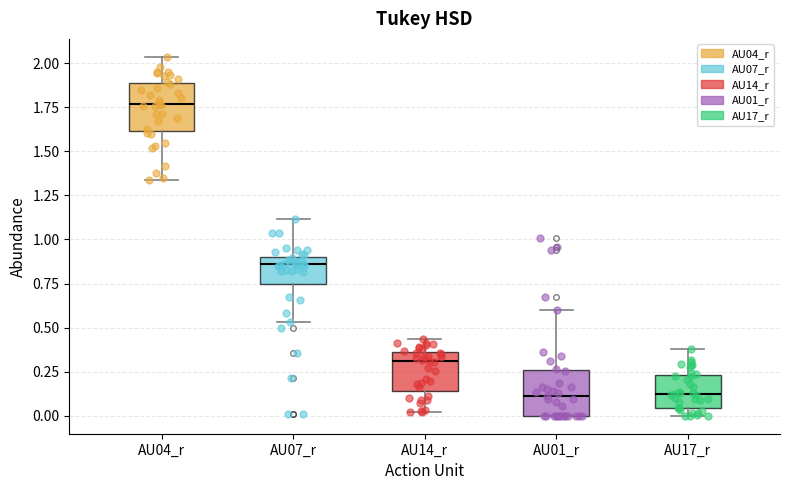

Reading left to right, read every box against the y-axis: the position of its median line, the range the box covers, and the ends of its whiskers. The values are not printed on the chart, so give them approximately, as read against the axis.

AU04_r: median 1.75, box 1.60 to 1.90, whiskers 1.35 to 2.05
AU07_r: median 0.85, box 0.75 to 0.90, whiskers 0.55 to 1.10
AU14_r: median 0.30, box 0.15 to 0.35, whiskers 0.00 to 0.45
AU01_r: median 0.10, box 0.00 to 0.25, whiskers 0.00 to 0.60
AU17_r: median 0.10, box 0.05 to 0.25, whiskers 0.00 to 0.40